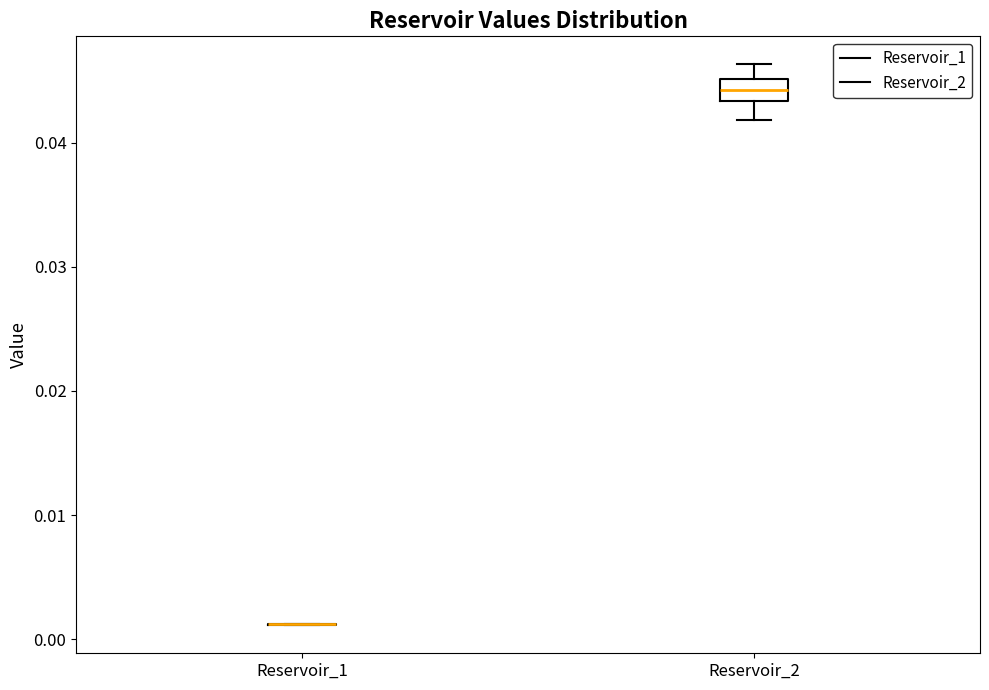

Reading left to right, transcribe this box plot: for each box, give where its median line is, the range the box spans, and where its two whiskers end, as read against the y-axis. The values are not printed on the chart, so give them approximately, as read against the axis.

Reservoir_1: box collapsed to a line at 0.001, whiskers 0.001 to 0.001
Reservoir_2: median 0.044, box 0.043 to 0.045, whiskers 0.042 to 0.046